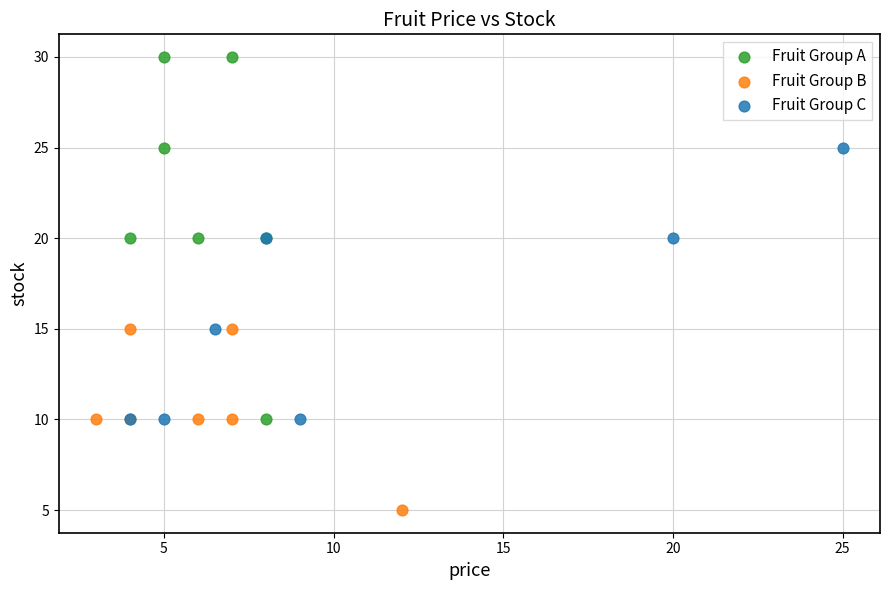

Which series reaches the maximum Y coordinate?

Fruit Group A